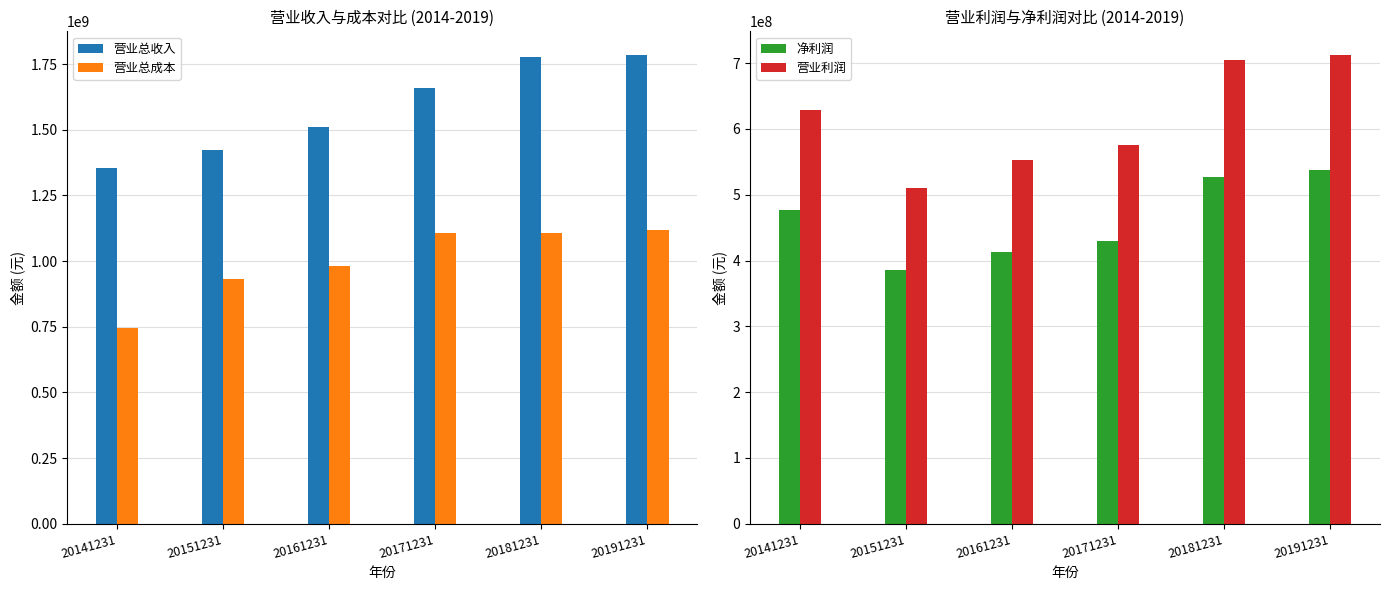

Between 20141231 and 20181231, which series saw the biggest shift?

营业总收入